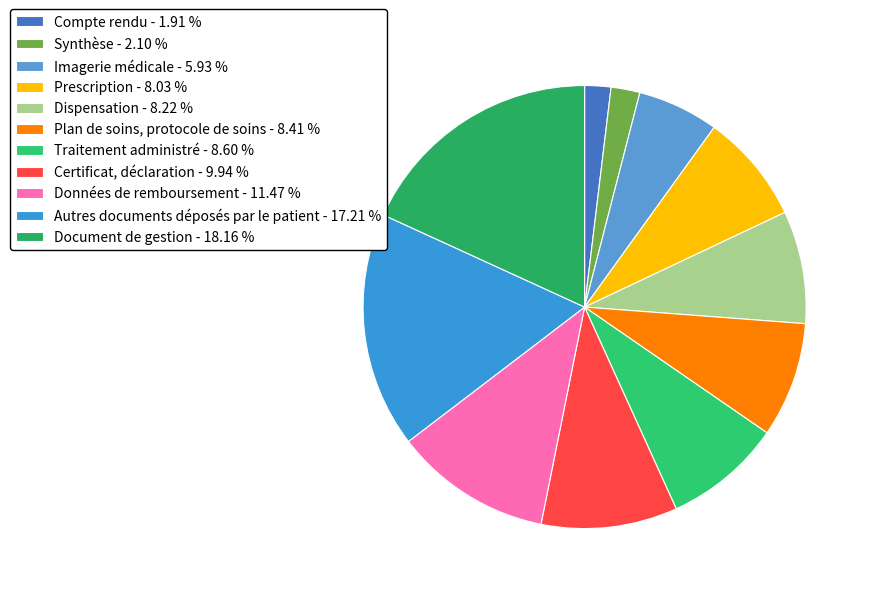

To the nearest percent, what is the combined percentage of Certificat, déclaration and Compte rendu?

12%